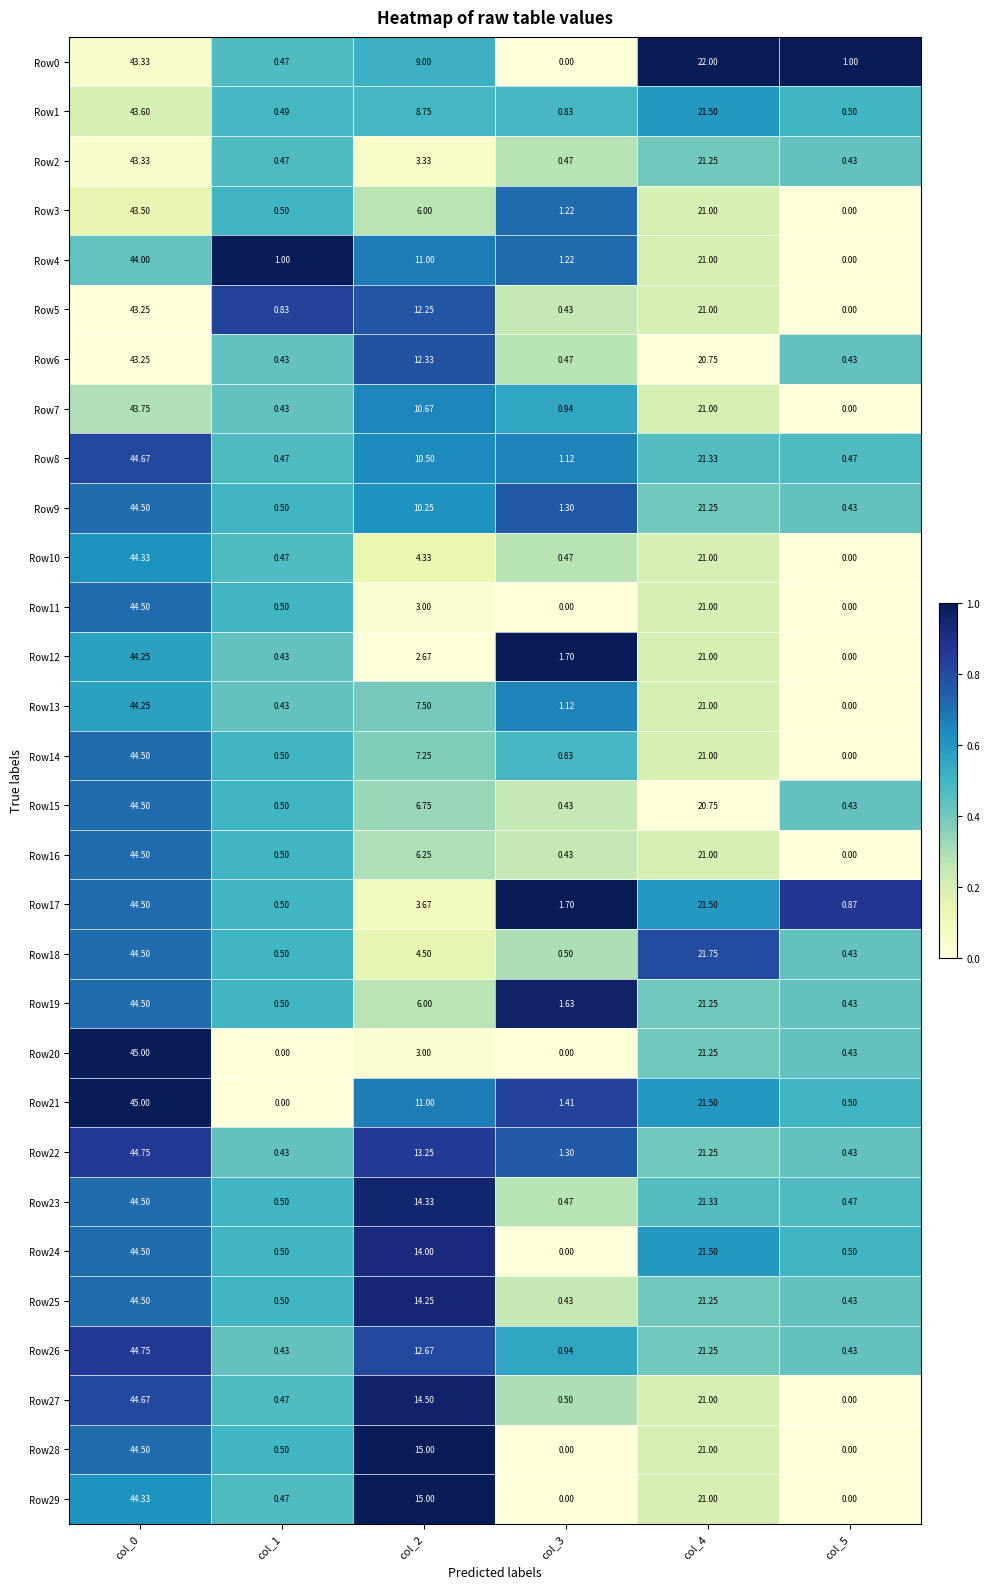

What is the total value across all series at col_2?

273.0